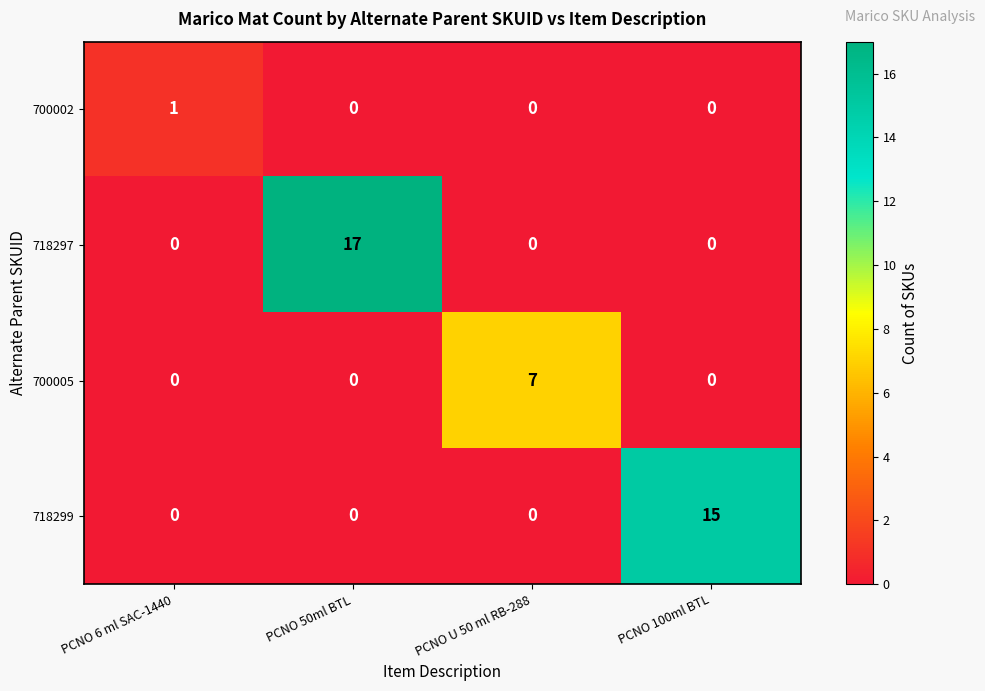

How many distinct data groups are displayed?

4